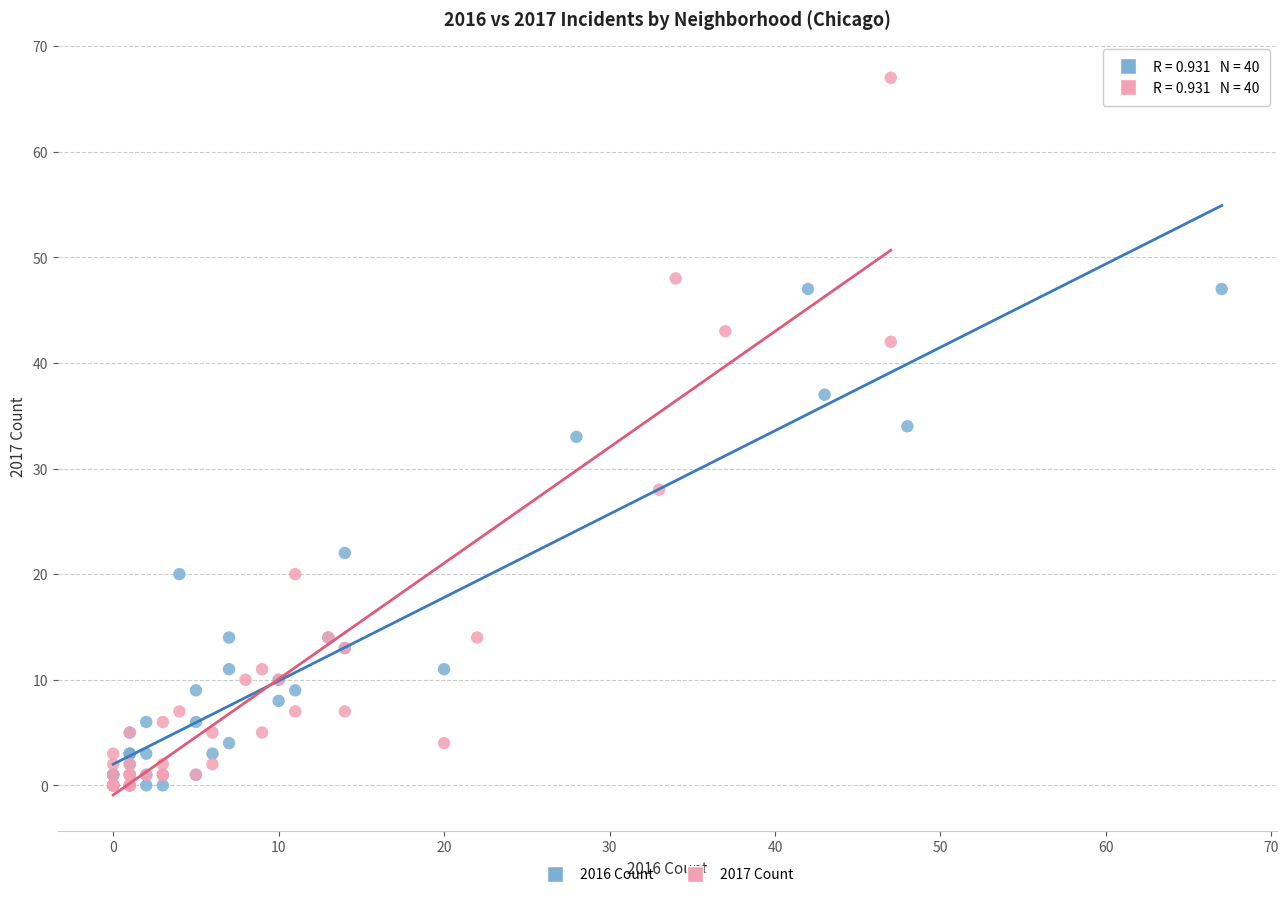

Which series has the largest Y range (max minus min)?

2017 Count